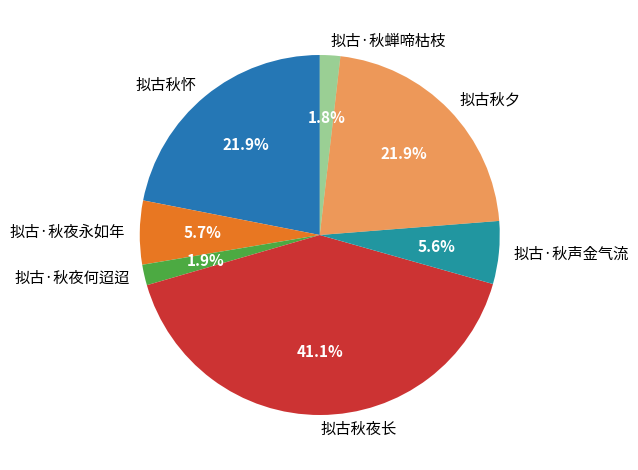

How many segments does this pie chart have?

7